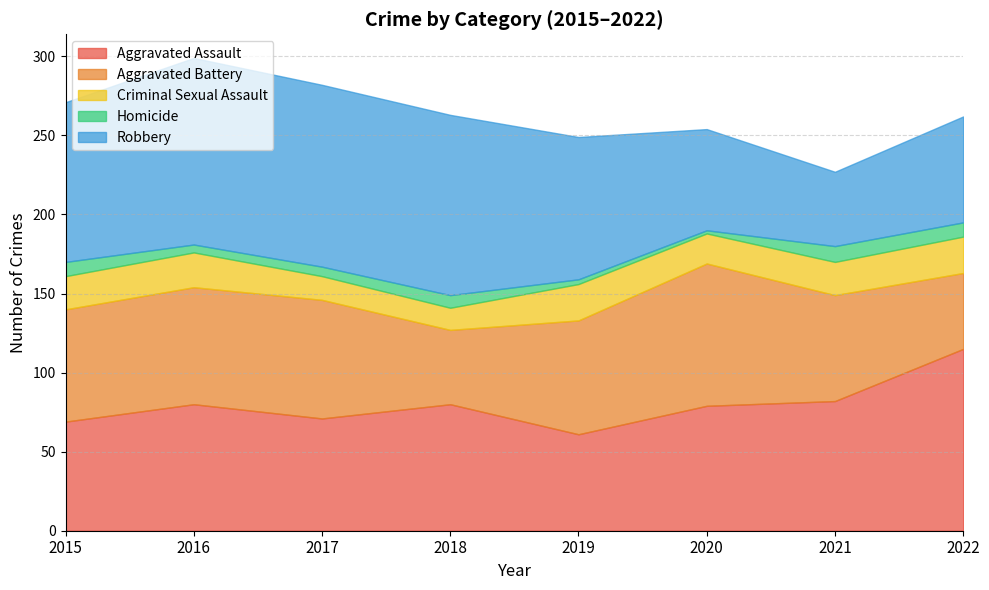

What is the difference between the maximum and minimum values in the Robbery series?

71